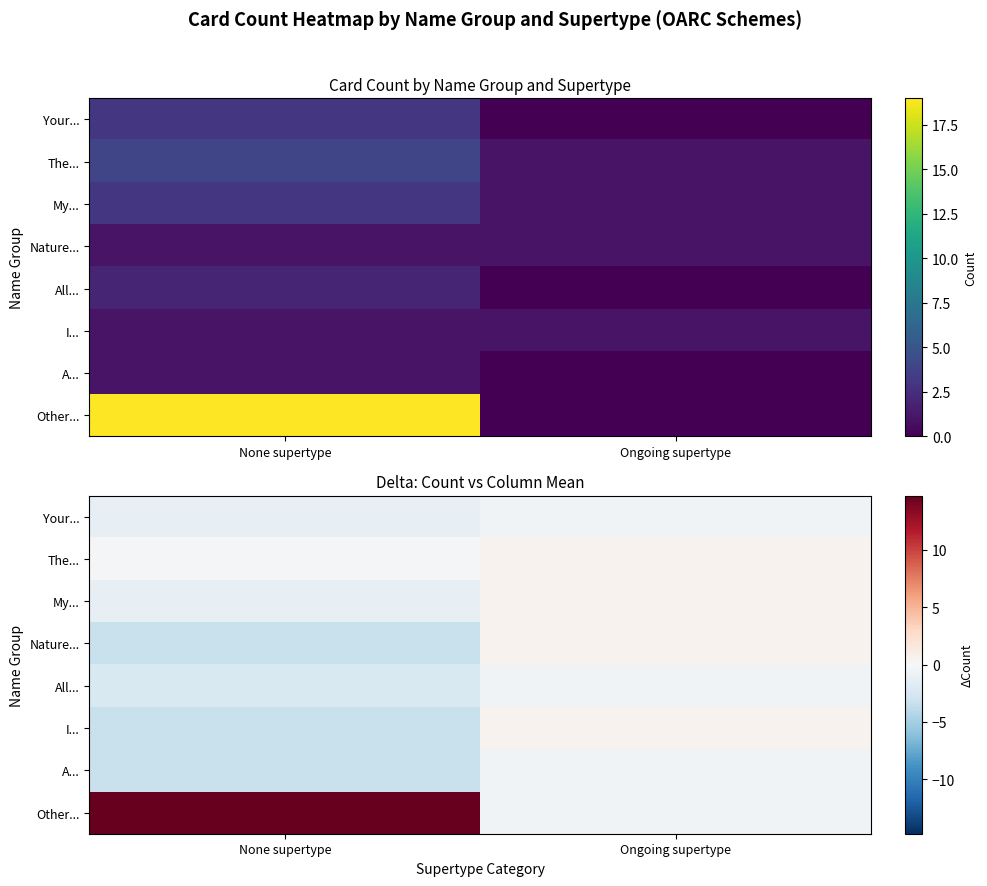

What is the smallest value displayed?

-3.2